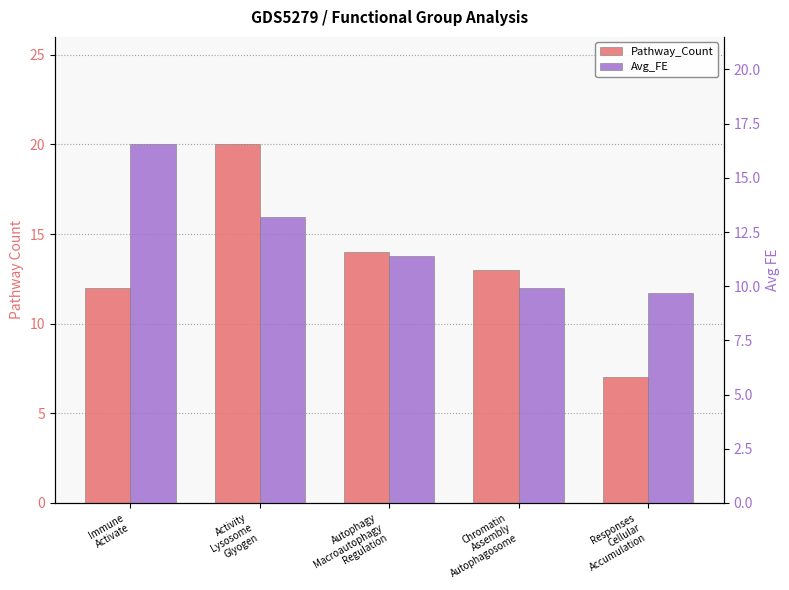

What is the sum of the Pathway_Count values at Autophagy
Macroautophagy
Regulation and Activity
Lysosome
Glyogen?

34.0